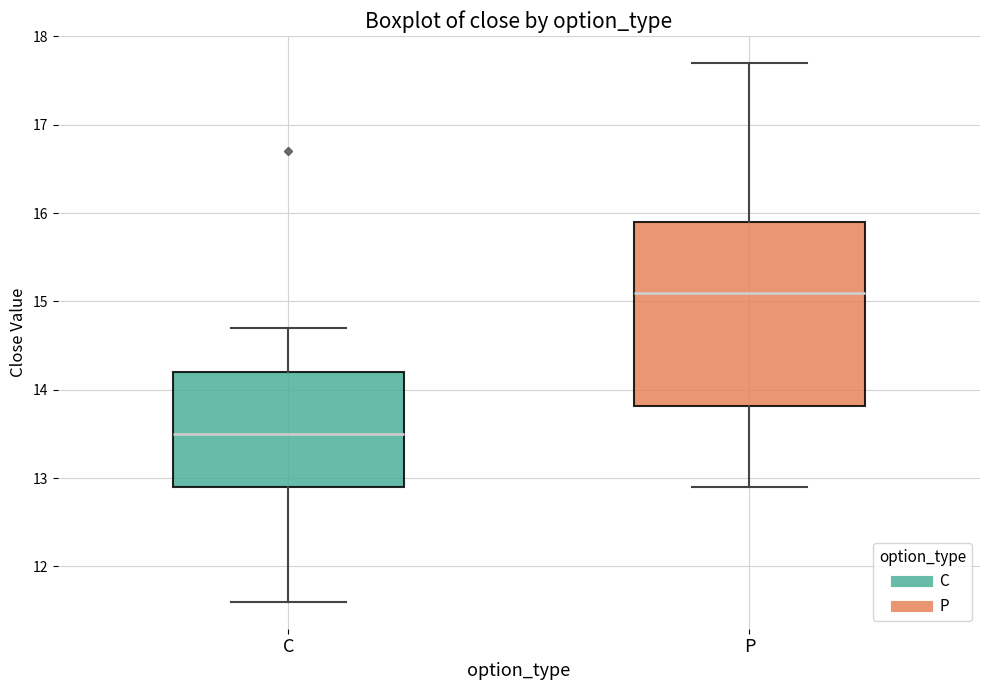

Reading left to right, read every box against the y-axis: the position of its median line, the range the box covers, and the ends of its whiskers. The values are not printed on the chart, so give them approximately, as read against the axis.

C: median 13.5, box 12.9 to 14.2, whiskers 11.6 to 14.7
P: median 15.1, box 13.8 to 15.9, whiskers 12.9 to 17.7